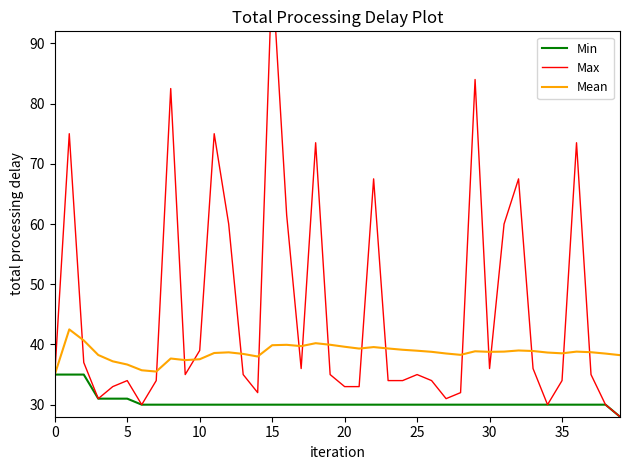

True or false: Mean and Min cross at least once.

False